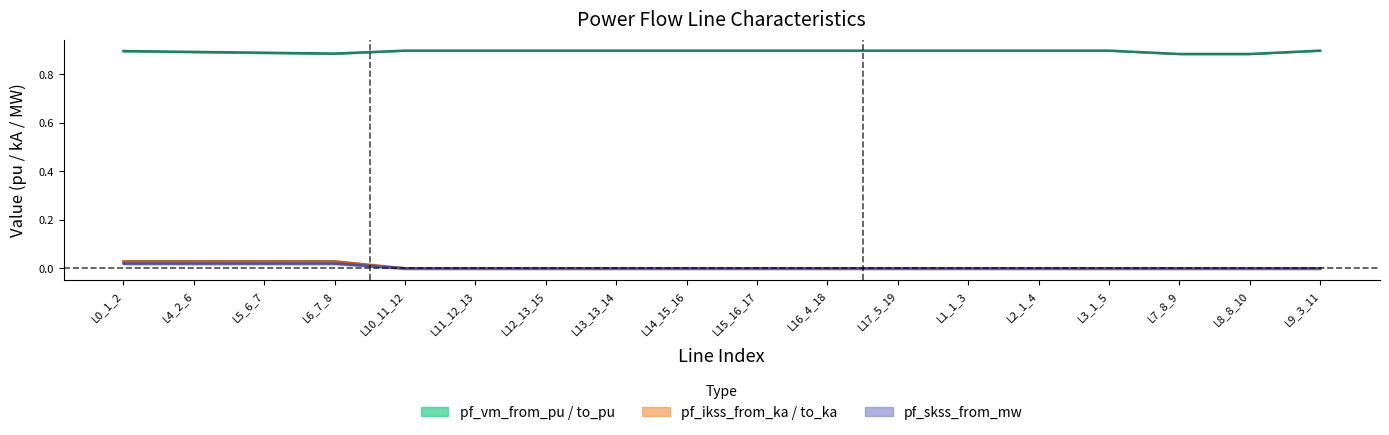

At which label does pf_ikss_from_ka reach its minimum?

L10_11_12